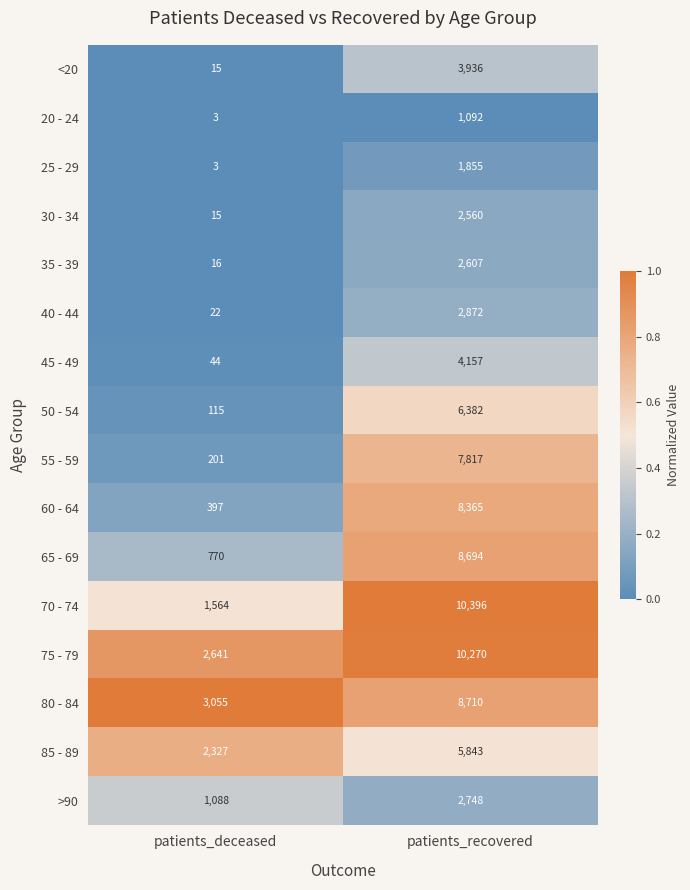

At which label is 40 - 44 closest to 1447?

patients_deceased